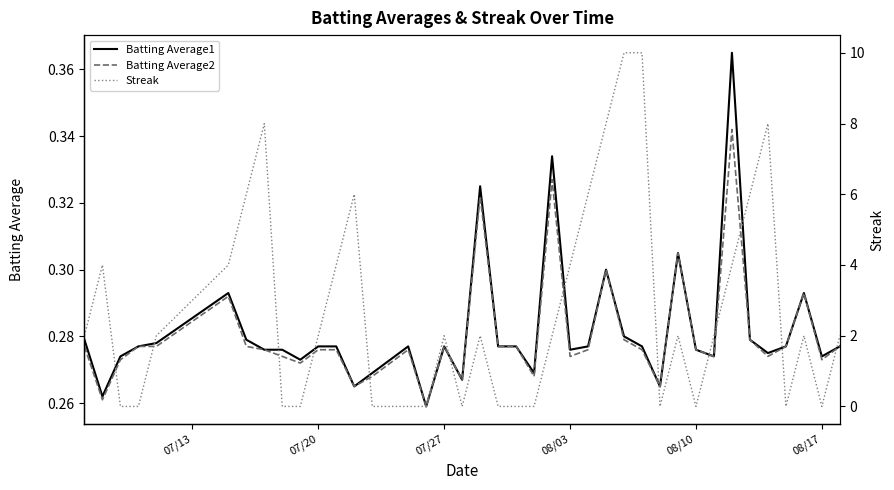

Does the chart have visible grid lines?

No